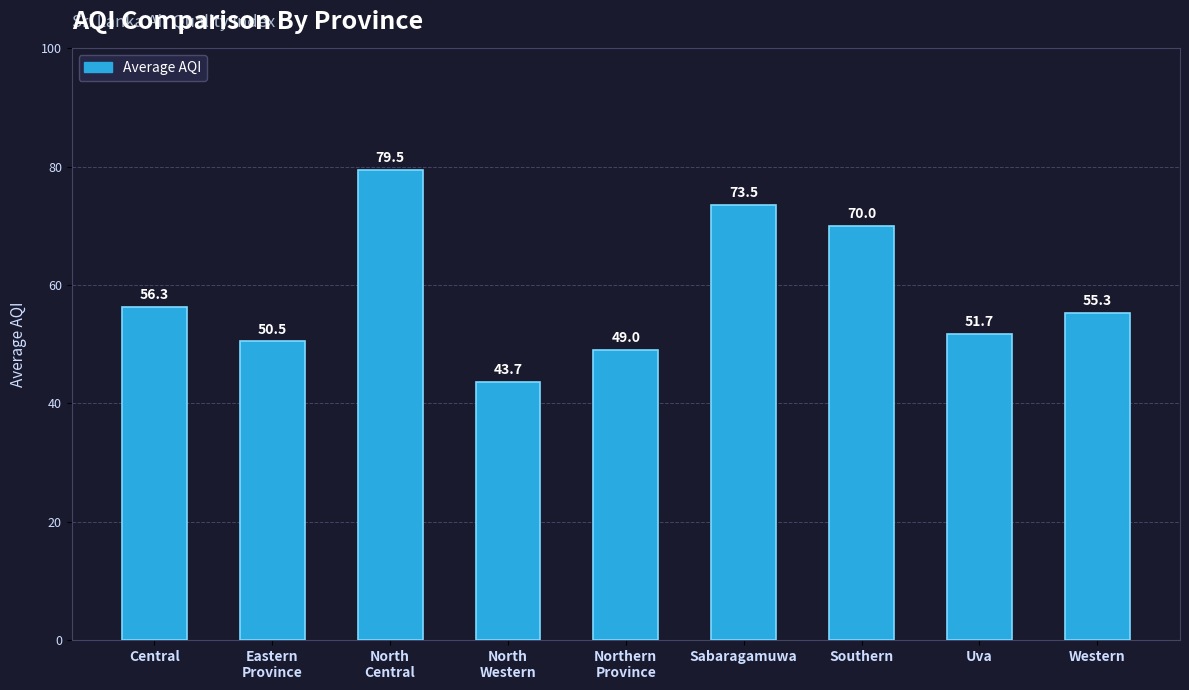

What is the difference between the values at Uva and Central?

4.6